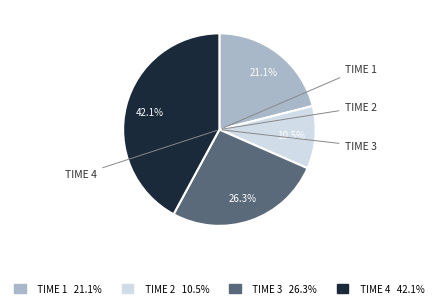

What percentage do TIME 4 42.1% and TIME 2 10.5% together represent?

52.6%